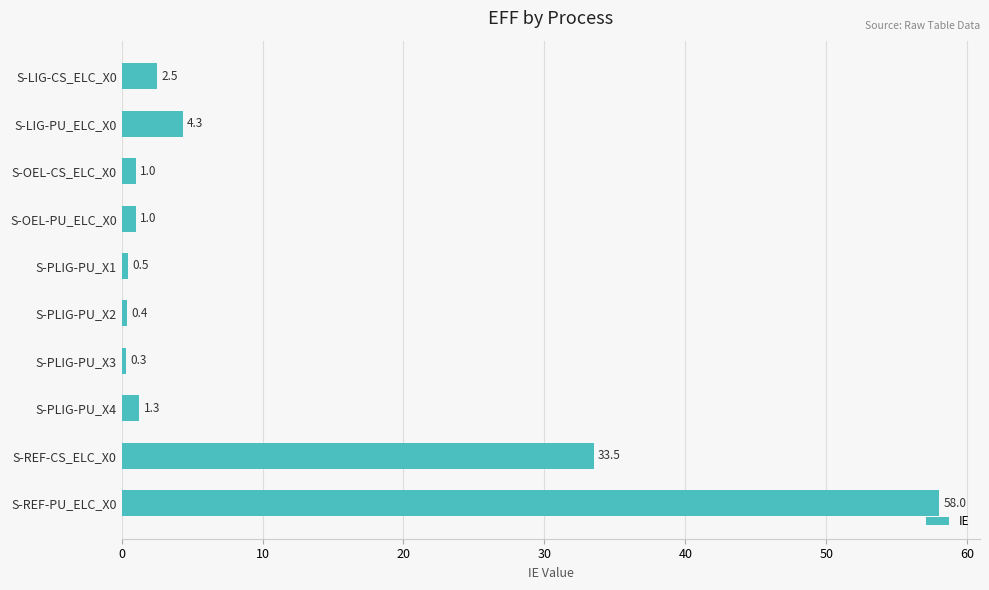

What is the change in value from S-PLIG-PU_X2 to S-REF-PU_ELC_X0?

+57.6